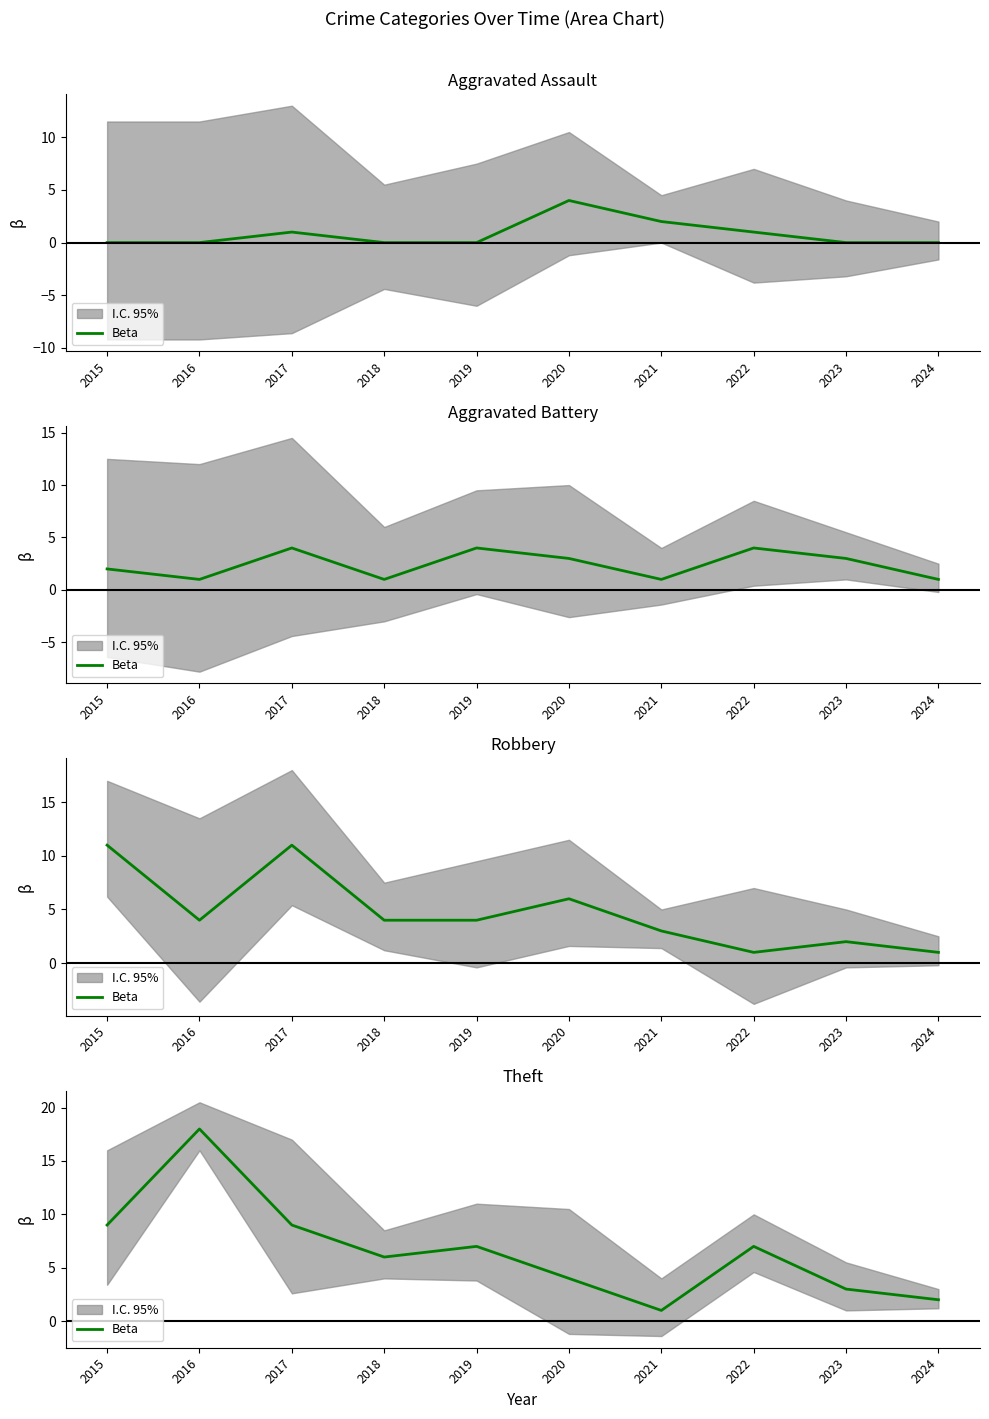

Approximately how many times larger is the value at 2016 compared to 2023?

6.0